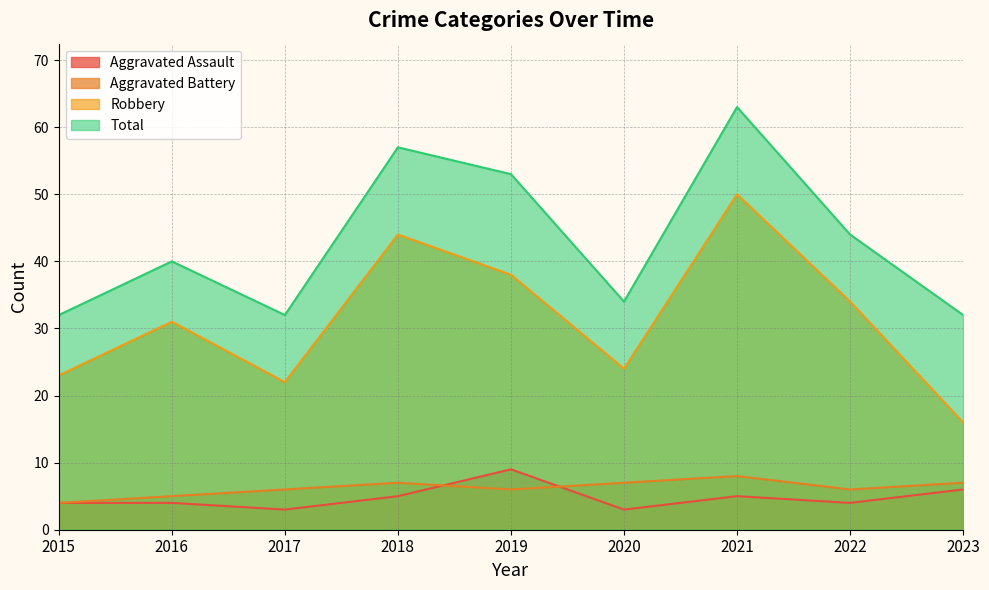

What is the value of the Aggravated Battery point at the 3rd from the left?

6